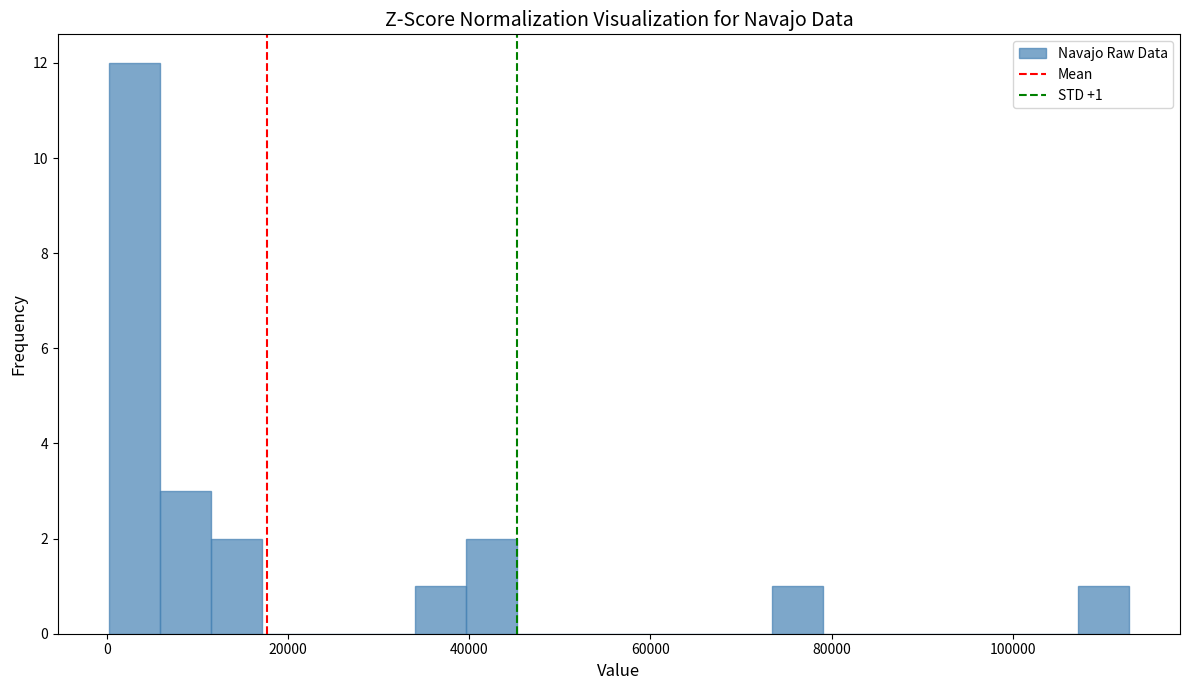

Read against the x-axis, roughly where is the centre of the tallest bar?

4000